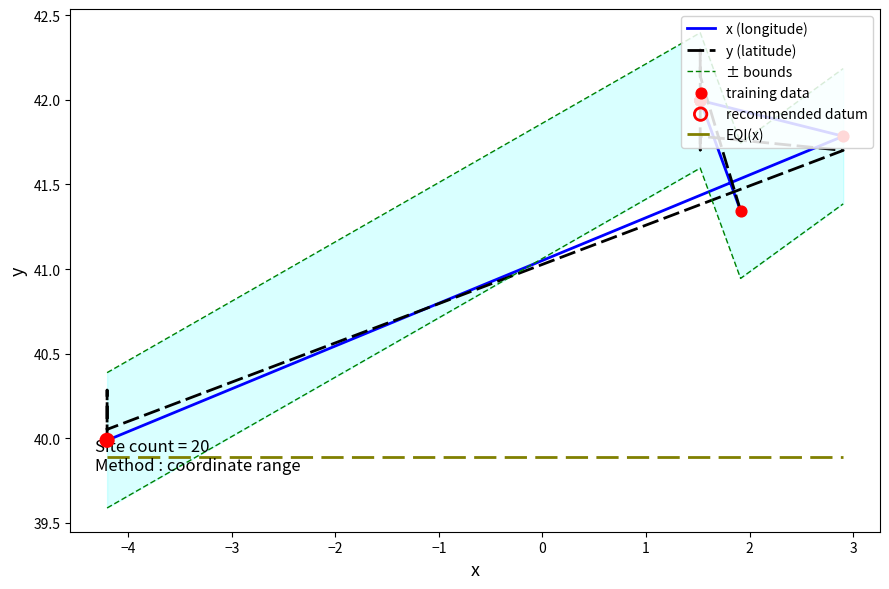

Which series has the largest total across all categories?

± bounds